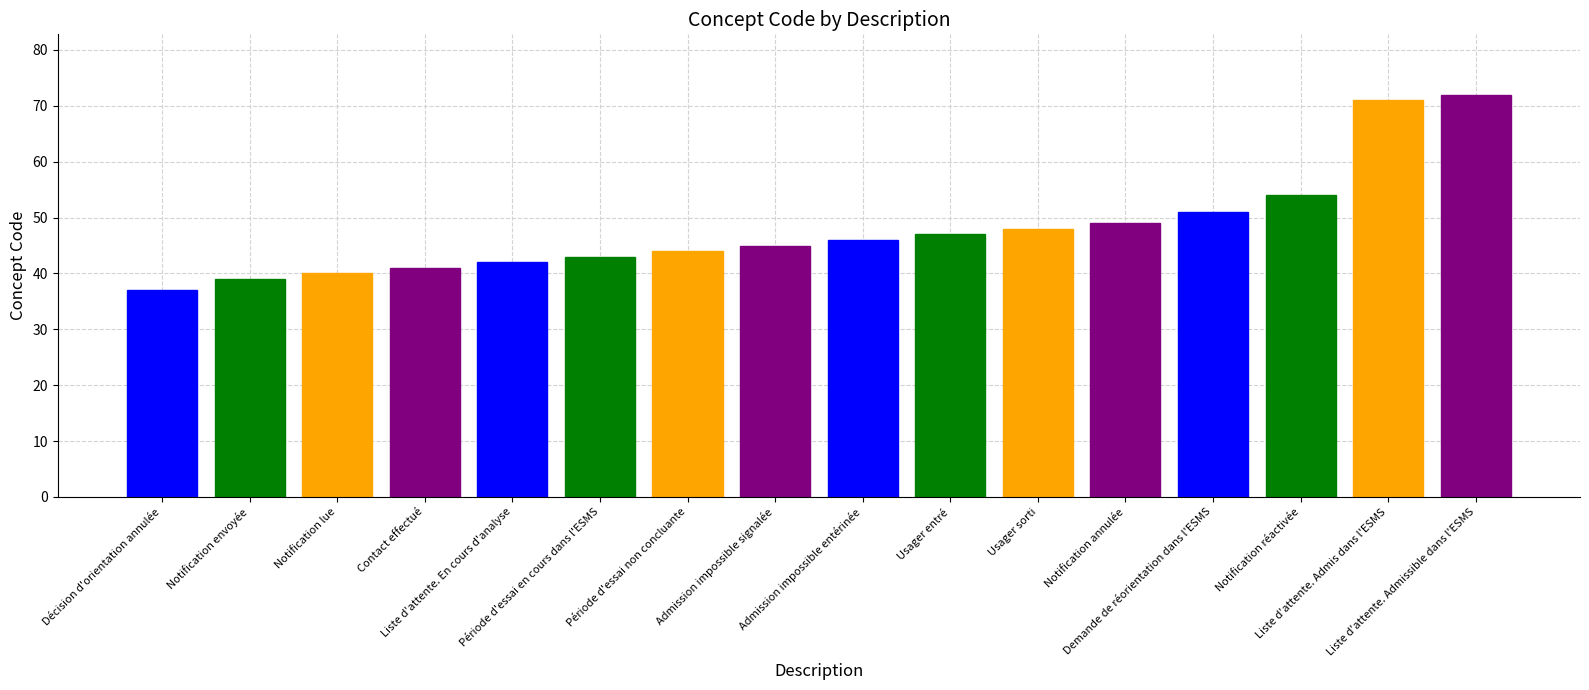

What is the difference between the maximum and minimum values?

35